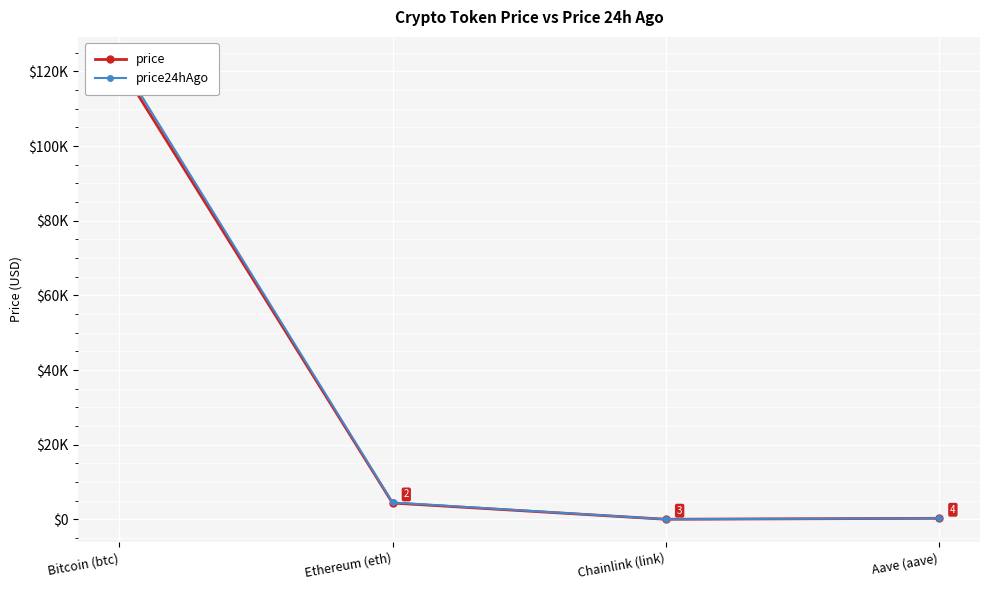

Reading left to right, what are all the values shown in this chart?

price: Bitcoin (btc)=121759.0	Ethereum (eth)=4370.9	Chainlink (link)=22.0	Aave (aave)=273.6
price24hAgo: Bitcoin (btc)=123099.0	Ethereum (eth)=4516.8	Chainlink (link)=22.6	Aave (aave)=285.1